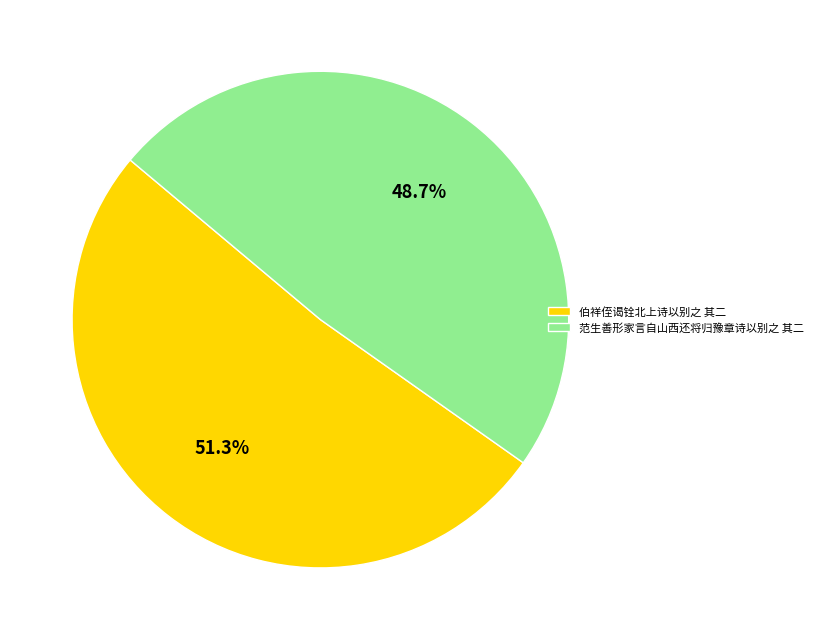

How many segments does this pie chart have?

2